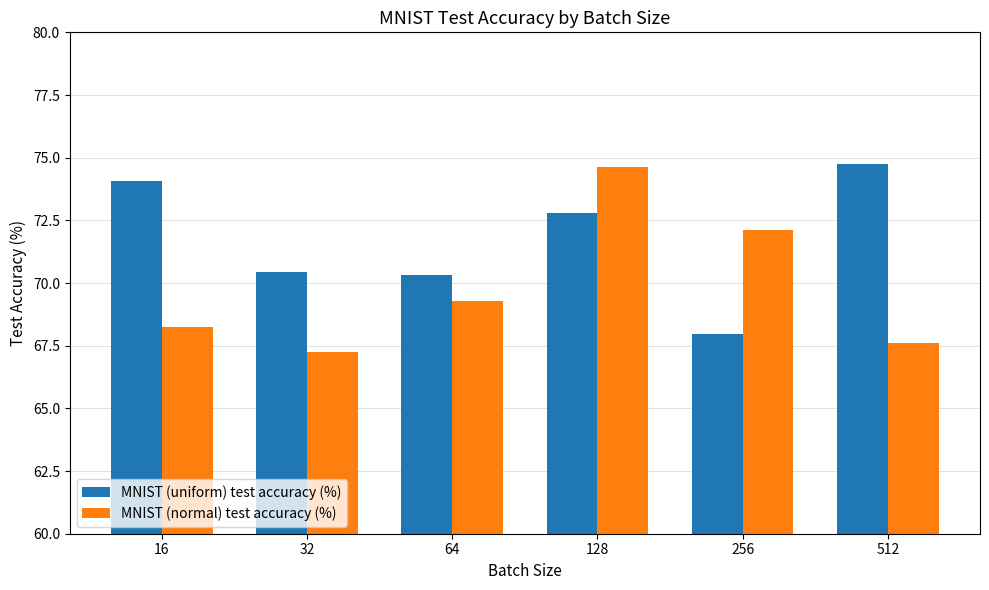

Rank the series at 512 from lowest to highest value.

MNIST (normal) test accuracy (%), MNIST (uniform) test accuracy (%)